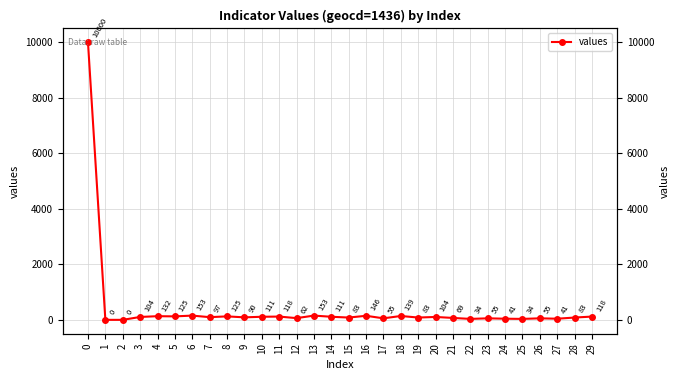

What is the change in value from 0 to 19?

-9917